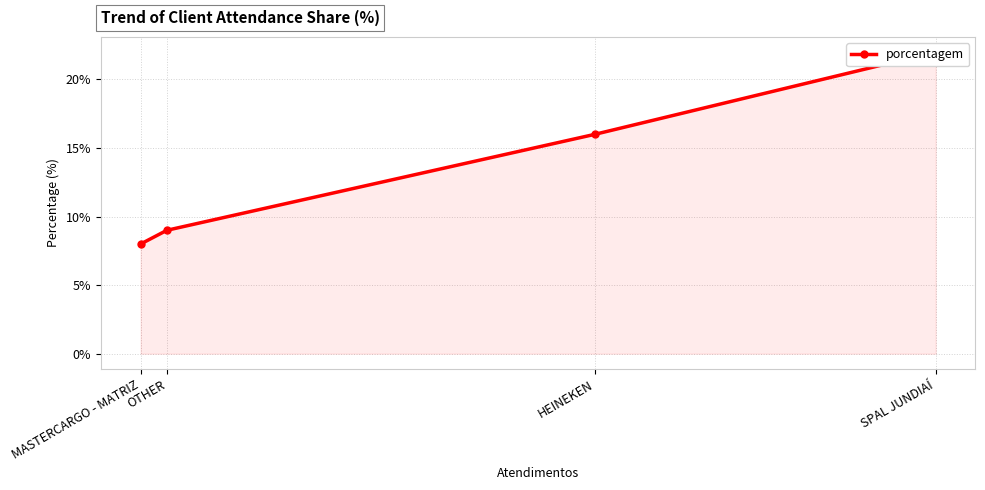

What is the sum of all values?

55